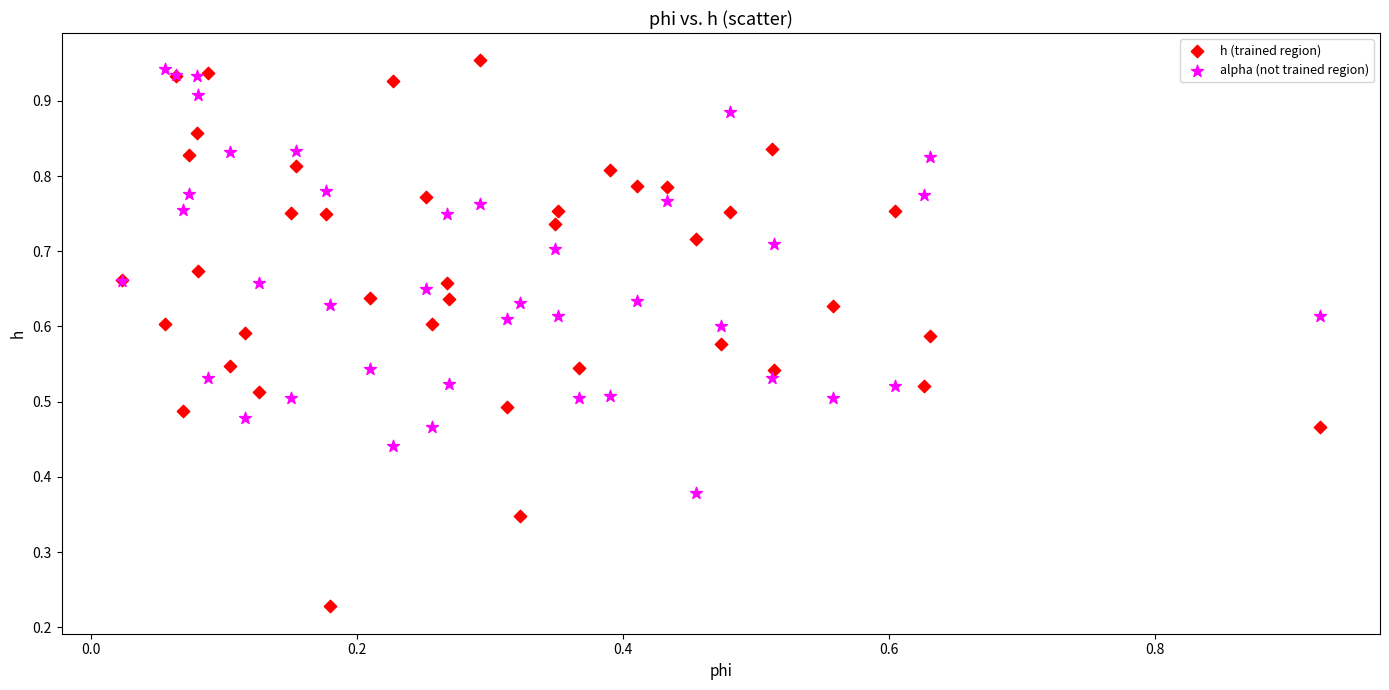

Which series has the widest spread of Y values?

h (trained region)